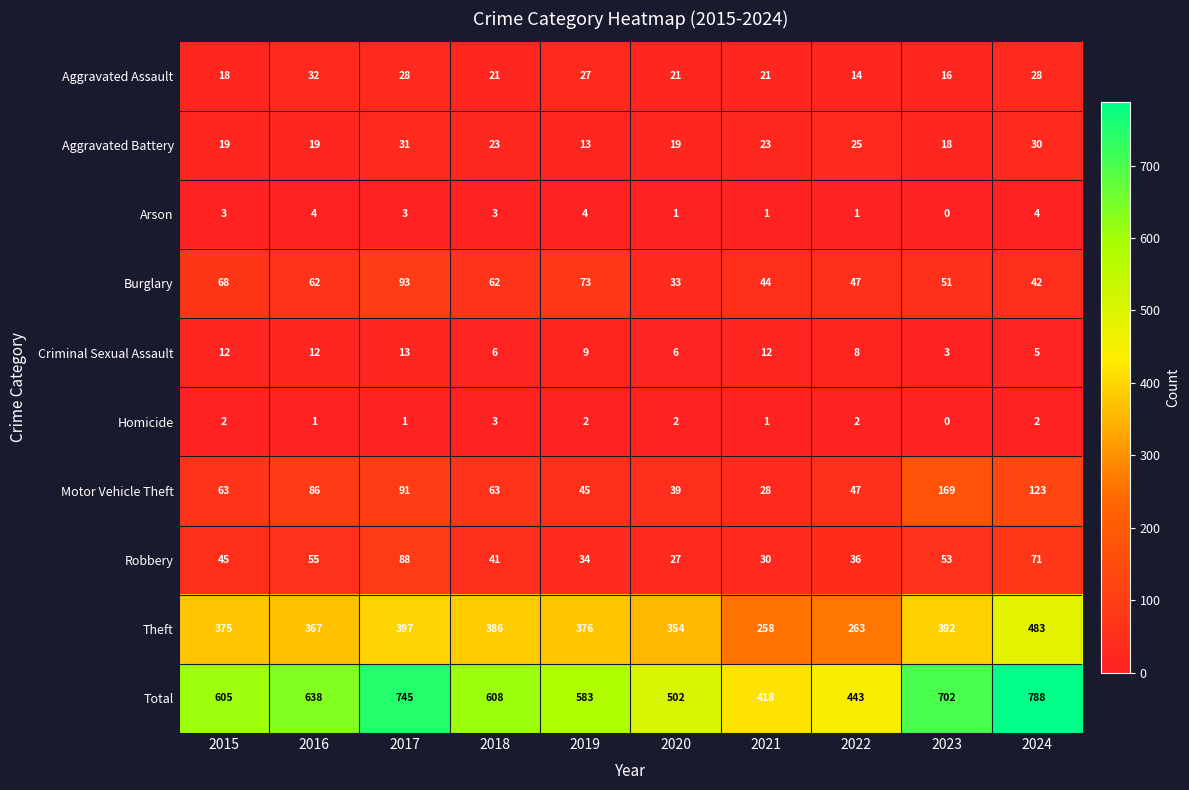

How many distinct data groups are displayed?

10